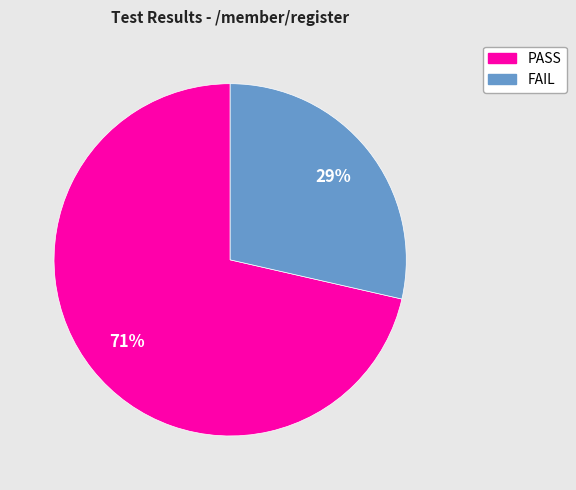

To the nearest percent, what is the combined percentage of FAIL and PASS?

100%